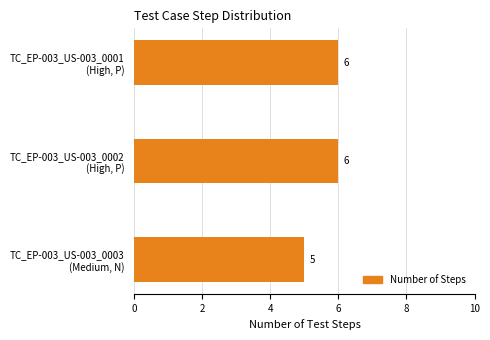

How many bars are there in total?

3